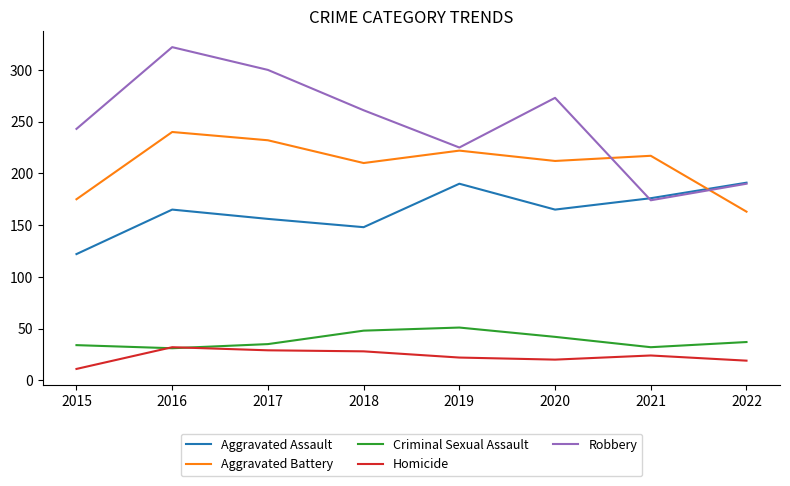

What value does the Aggravated Battery series have at 2022, to the nearest 5?

165